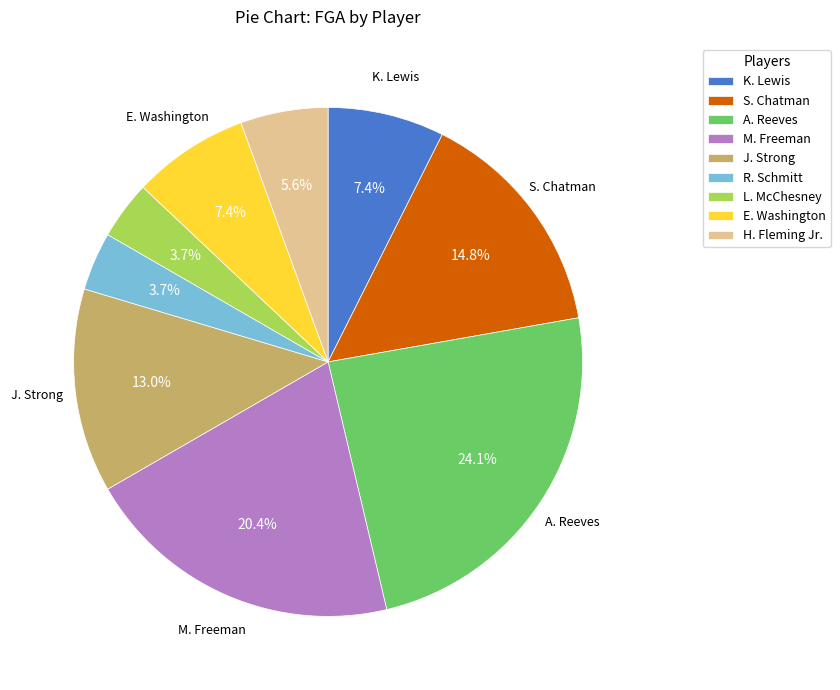

To the nearest percent, what percentage of the pie is A. Reeves?

24%